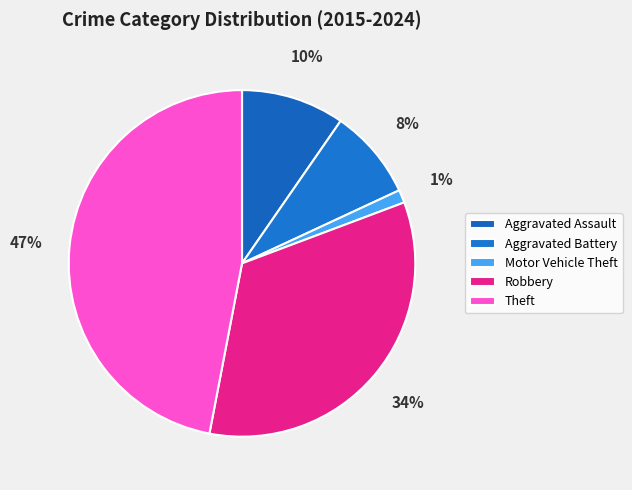

How many segments does this pie chart have?

5